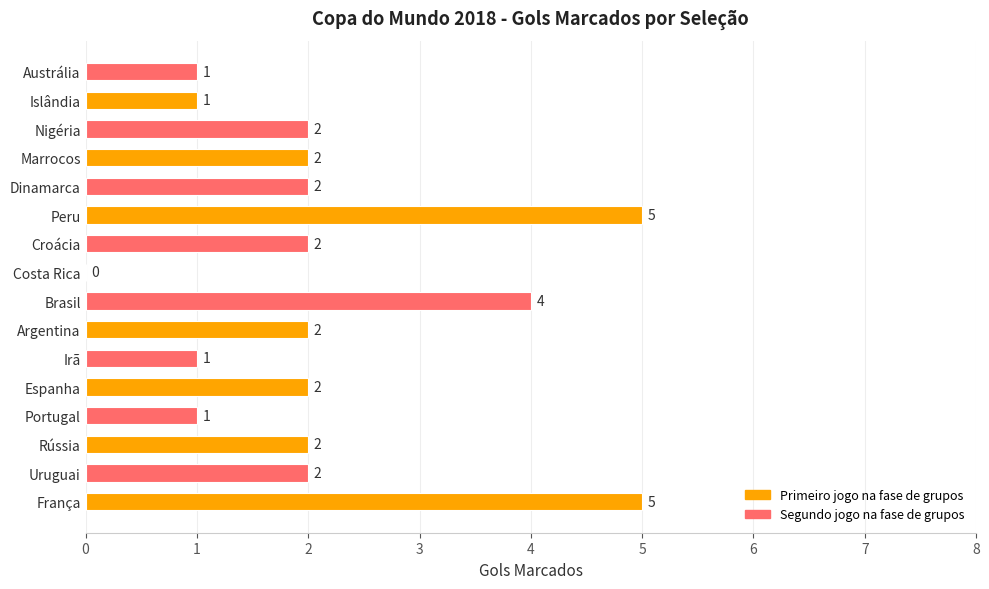

What is the greatest value displayed?

5